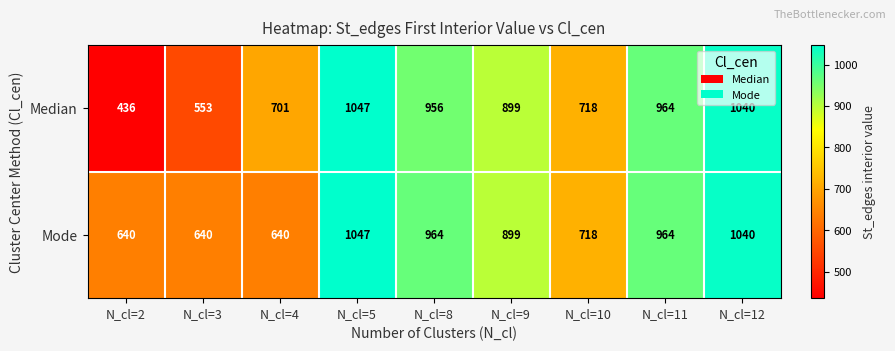

Rank the series by their average value, from highest to lowest.

Mode, Median